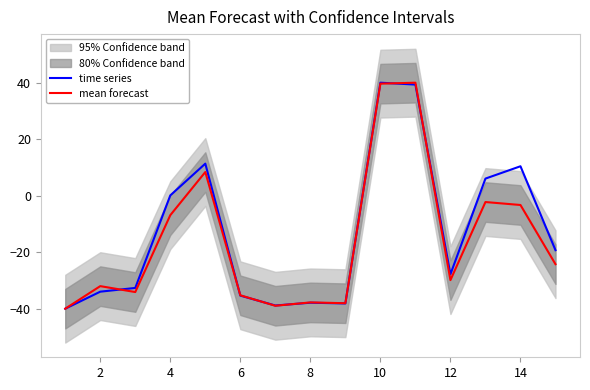

How many interior local valleys does the time series series have?

3